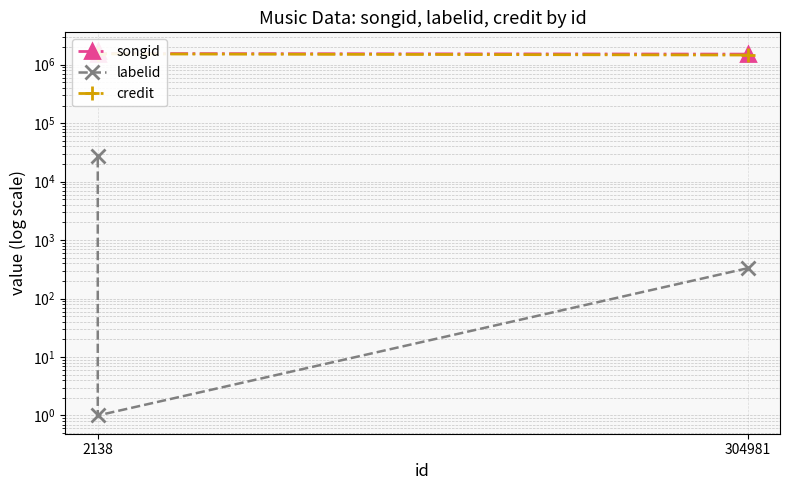

The songid series shows 1552705 at 2138. True or false?

True